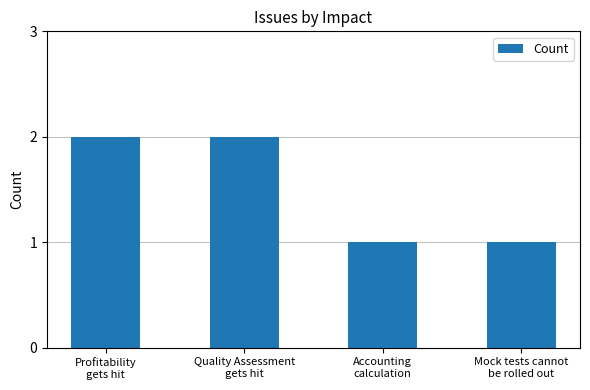

What is the sum of all values?

6